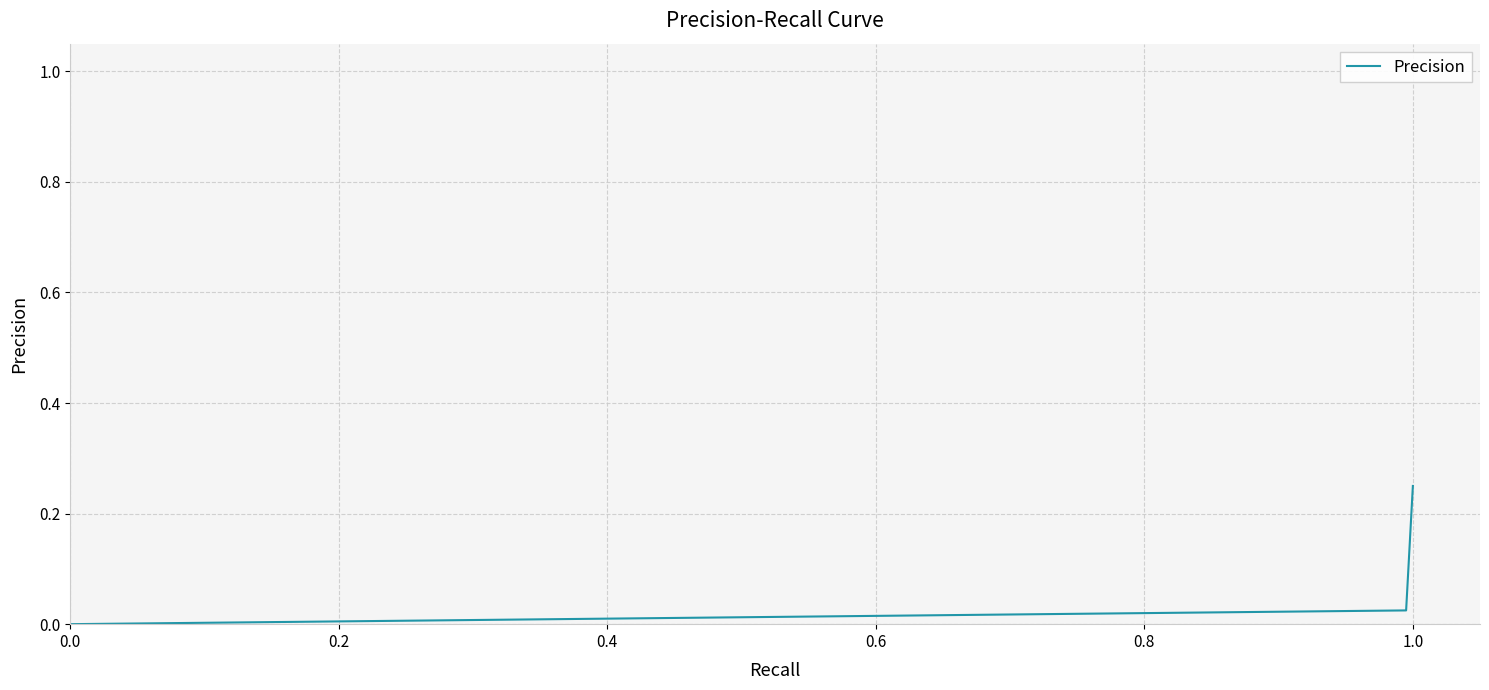

Does the chart have visible grid lines?

Yes